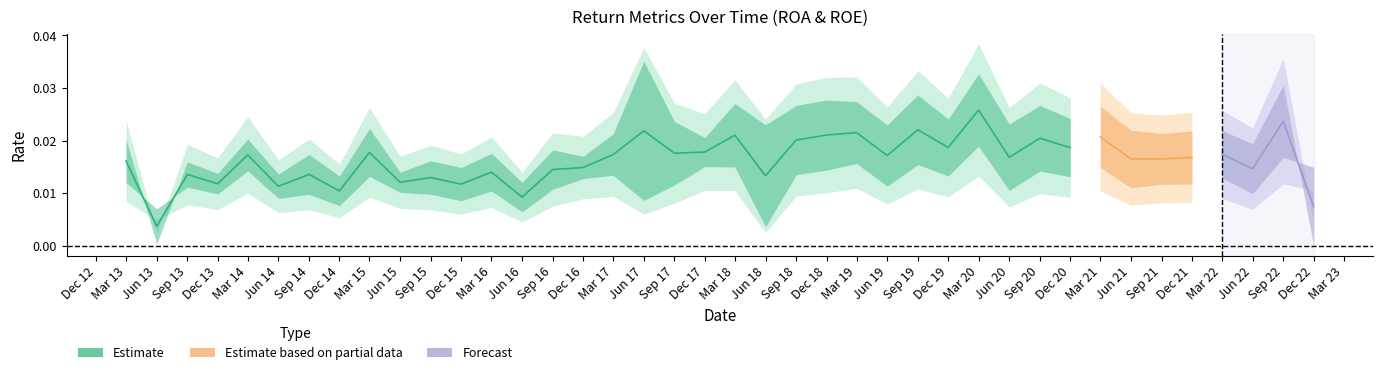

True or false: ROA_EBITDA and ROE_NI intersect in this chart.

False